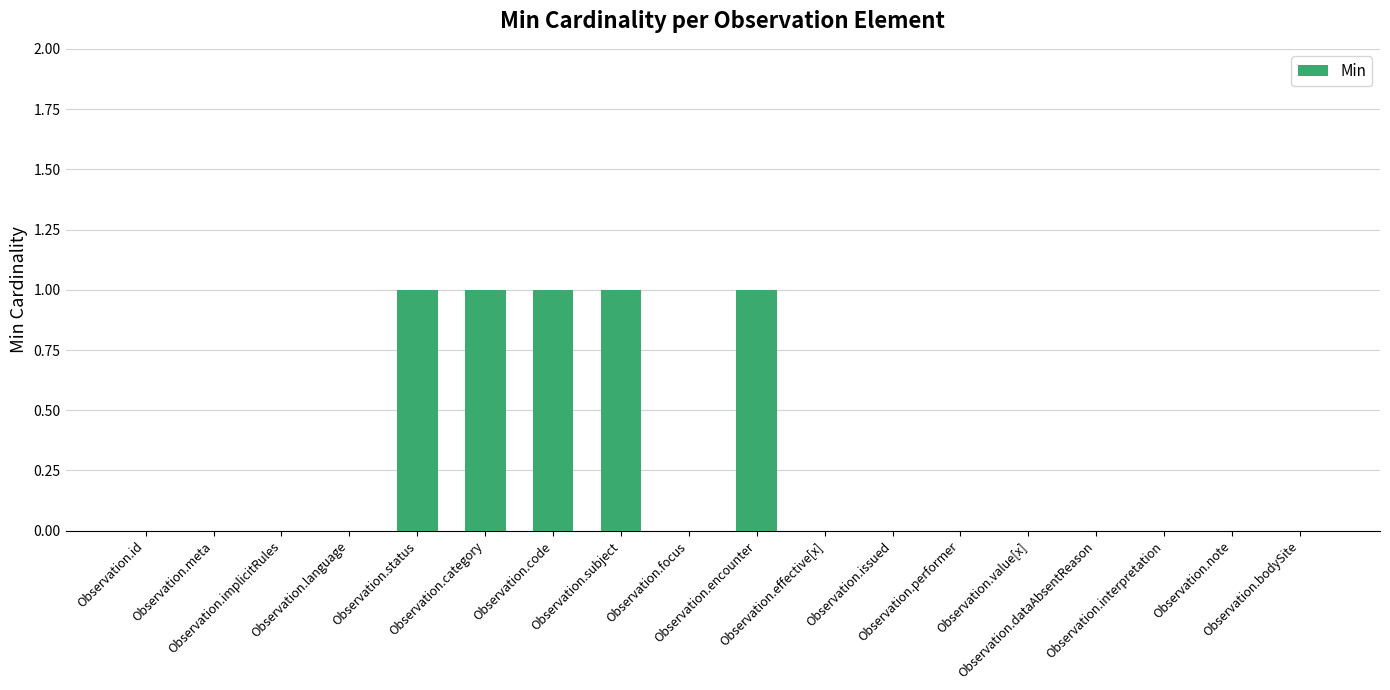

Count the values in the range 0 to 1.

18